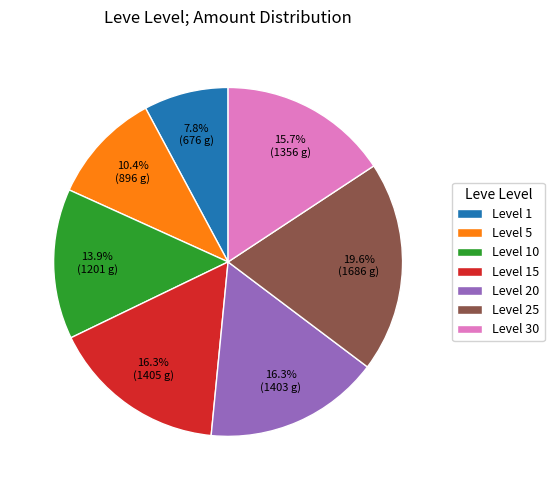

Is there a majority slice in this chart?

No